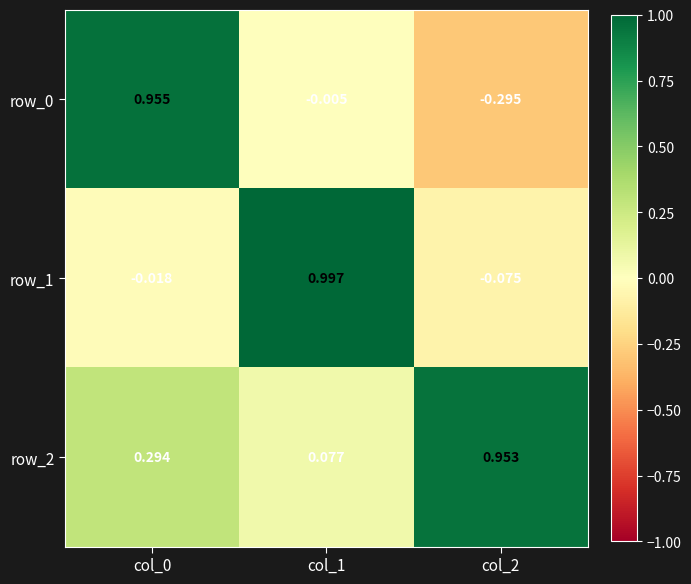

How many data points in row_1 are less than 0?

2